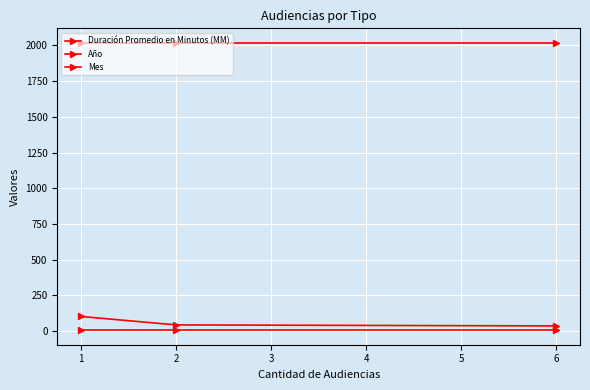

What value does the Duración Promedio en Minutos (MM) series have at 2?

37